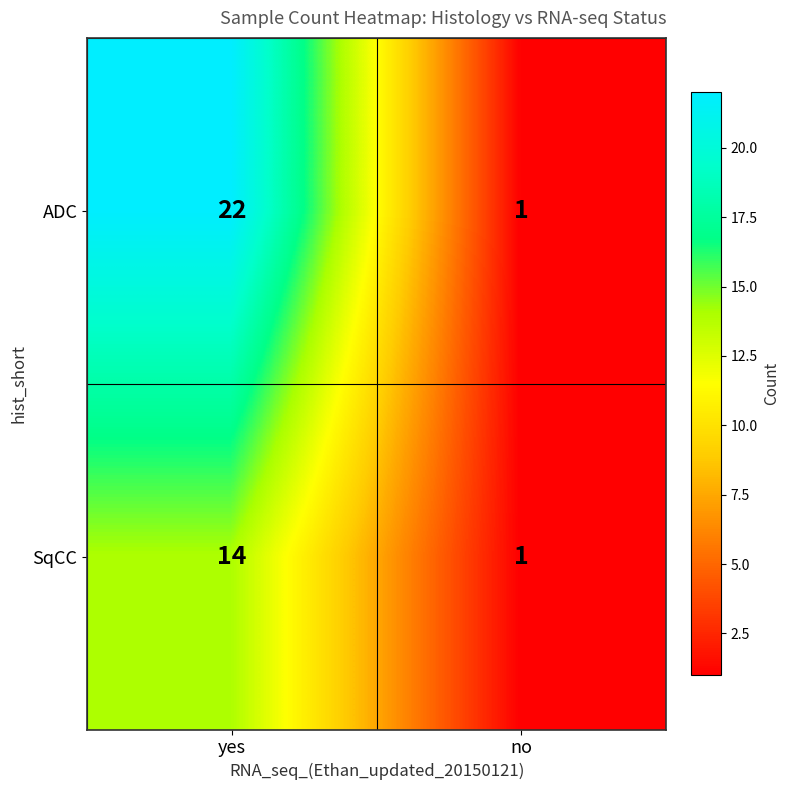

List the series in order of their peak value, highest first.

ADC, SqCC